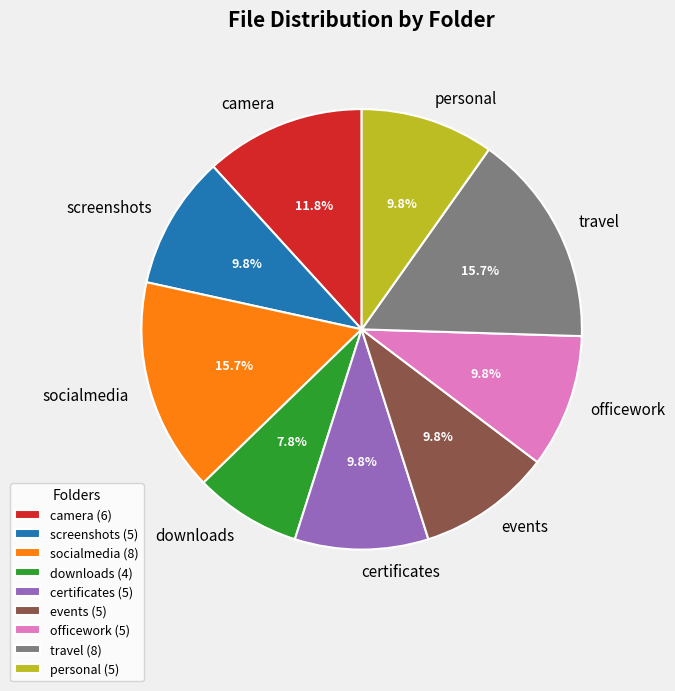

Combined, what portion of the pie is socialmedia and officework?

25.5%